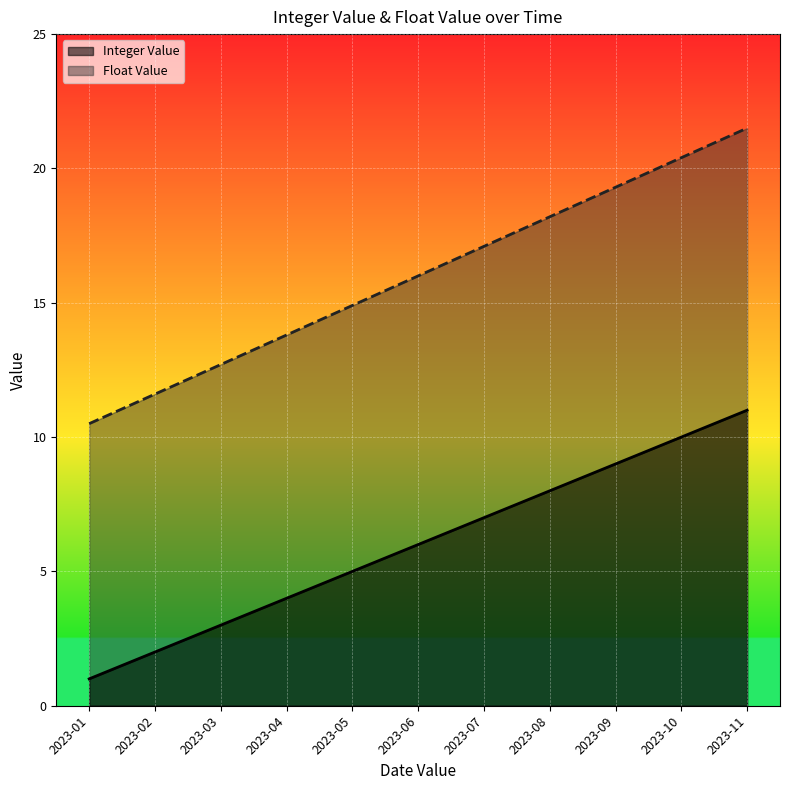

Which series has the largest total across all categories?

Float Value